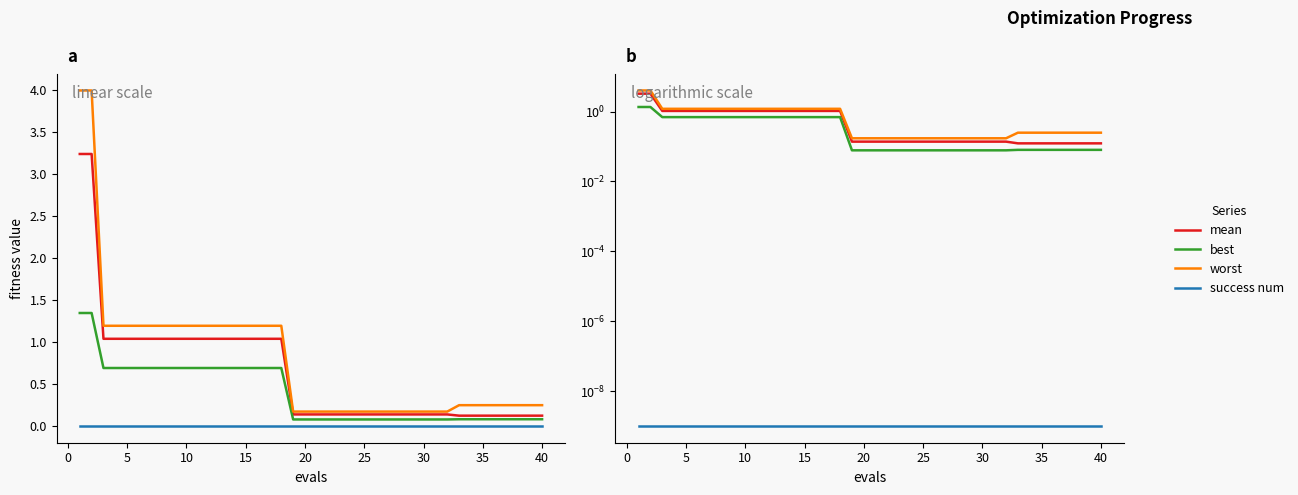

How many lines are shown in the chart?

4